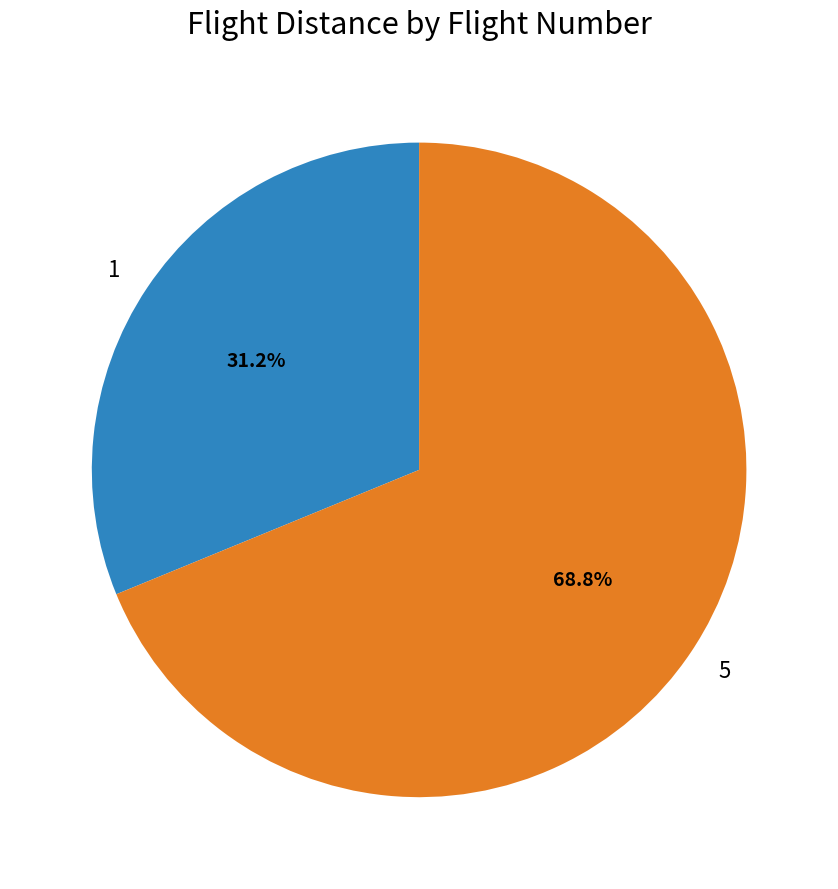

Approximately how many times larger is the value at 1 compared to 5?

0.5